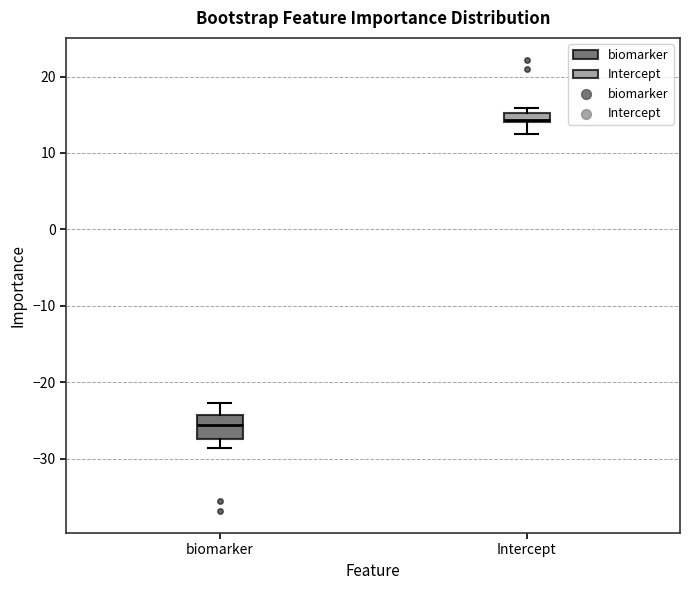

Which box has the highest median line?

Intercept